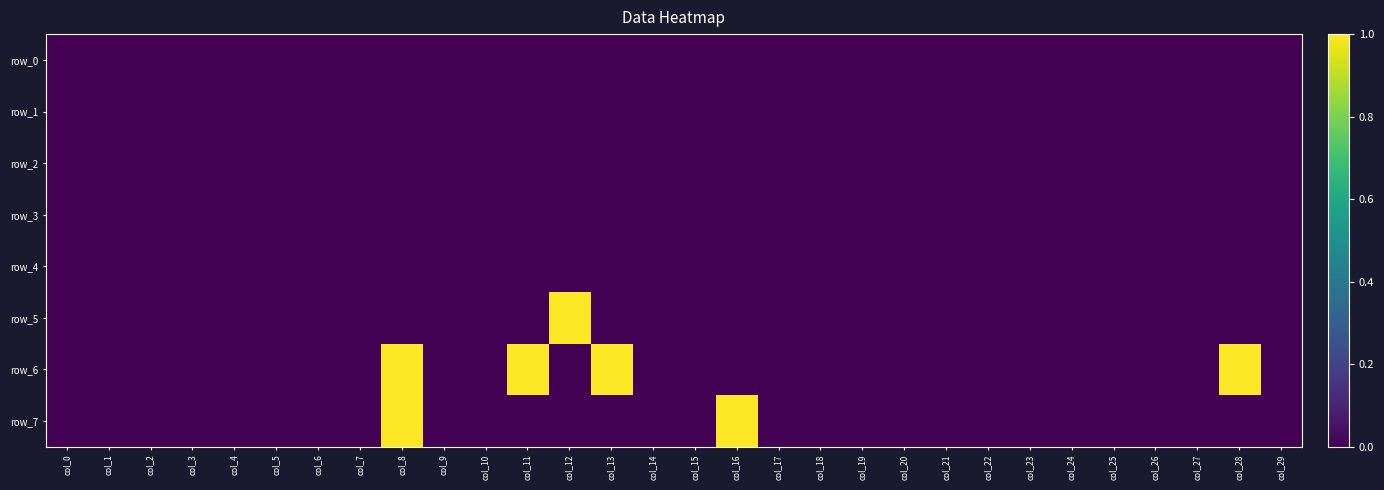

Rank the series by their maximum value, from highest to lowest.

row_5, row_6, row_7, row_0, row_1, row_2, row_3, row_4